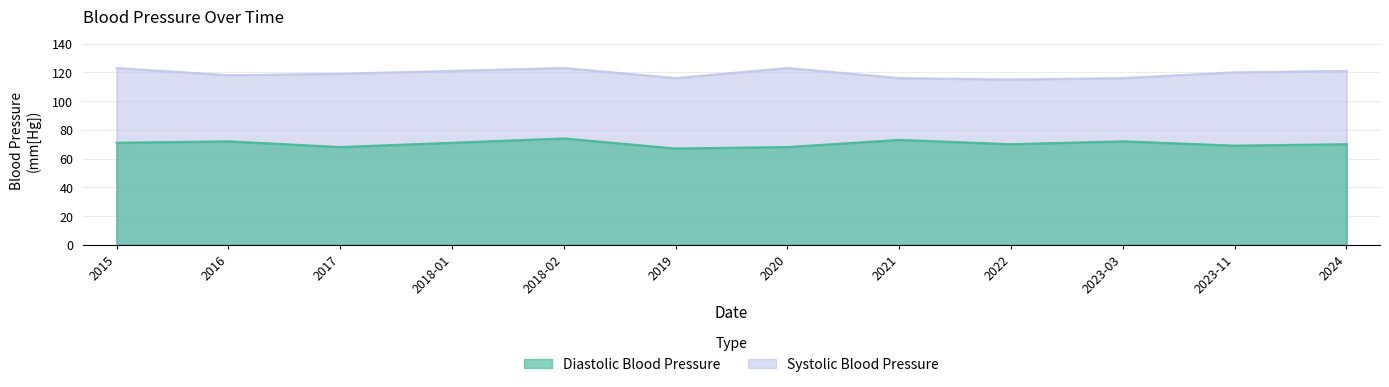

Reading left to right, what are all the values shown in this chart?

Diastolic Blood Pressure: 2015=71	2016=72	2017=68	2018-01=71	2018-02=74	2019=67	2020=68	2021=73	2022=70	2023-03=72	2023-11=69	2024=70
Systolic Blood Pressure: 2015=123	2016=118	2017=119	2018-01=121	2018-02=123	2019=116	2020=123	2021=116	2022=115	2023-03=116	2023-11=120	2024=121